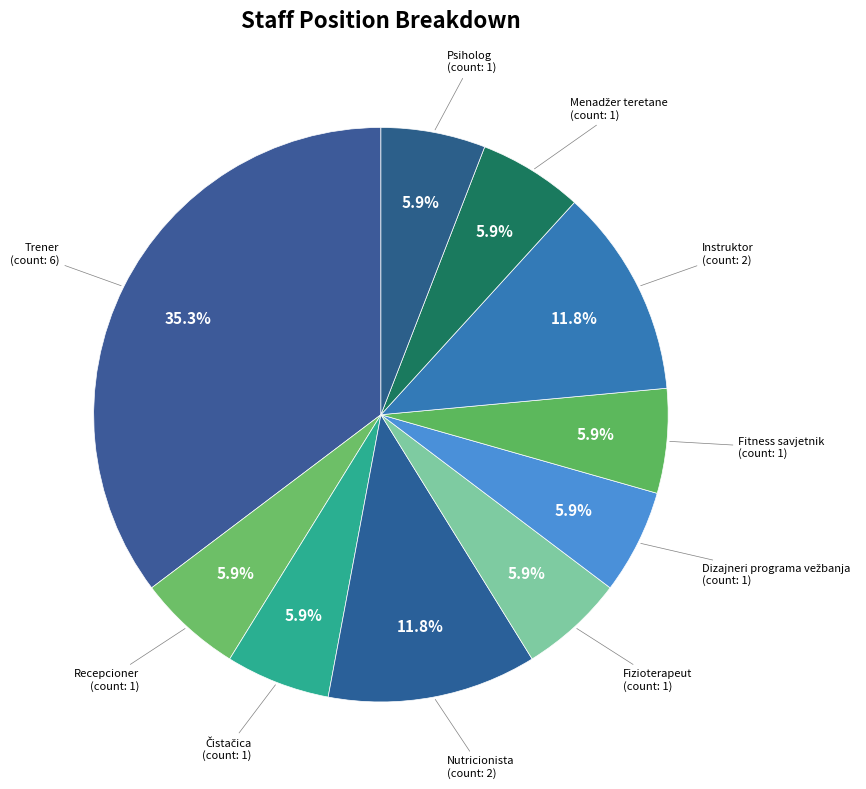

Rank the categories by value from lowest to highest.

Recepcioner, Čistačica, Fizioterapeut, Dizajneri programa vežbanja, Fitness savjetnik, Menadžer teretane, Psiholog, Nutricionista, Instruktor, Trener